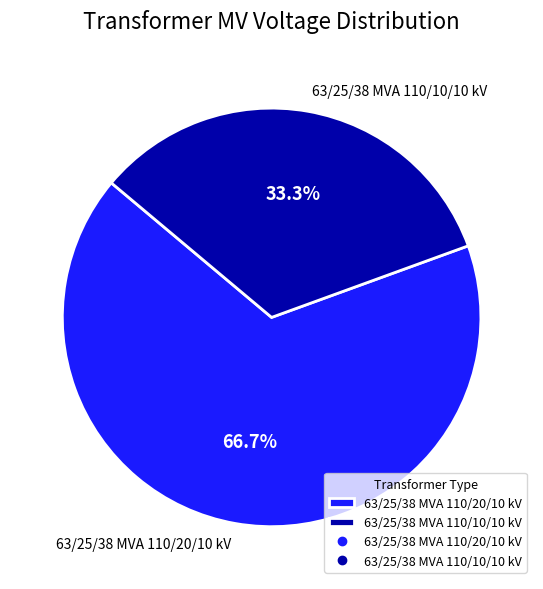

Which category accounts for the majority?

63/25/38 MVA 110/20/10 kV